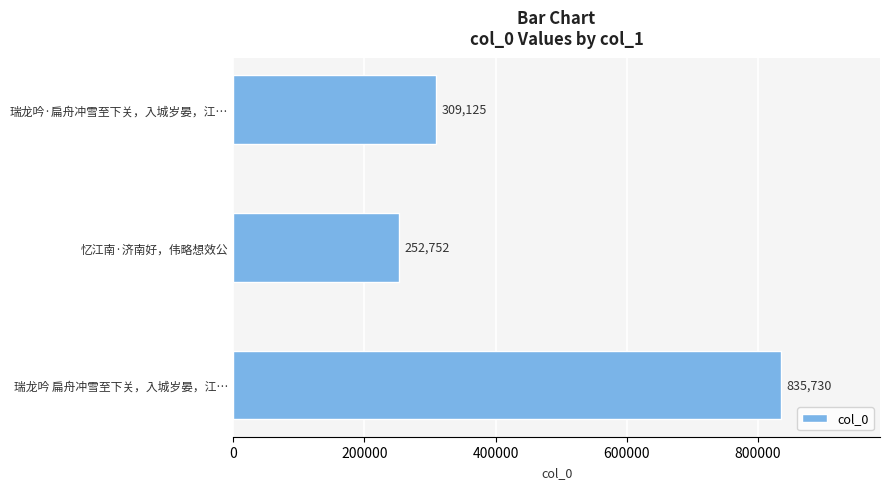

What is the average value?

465869